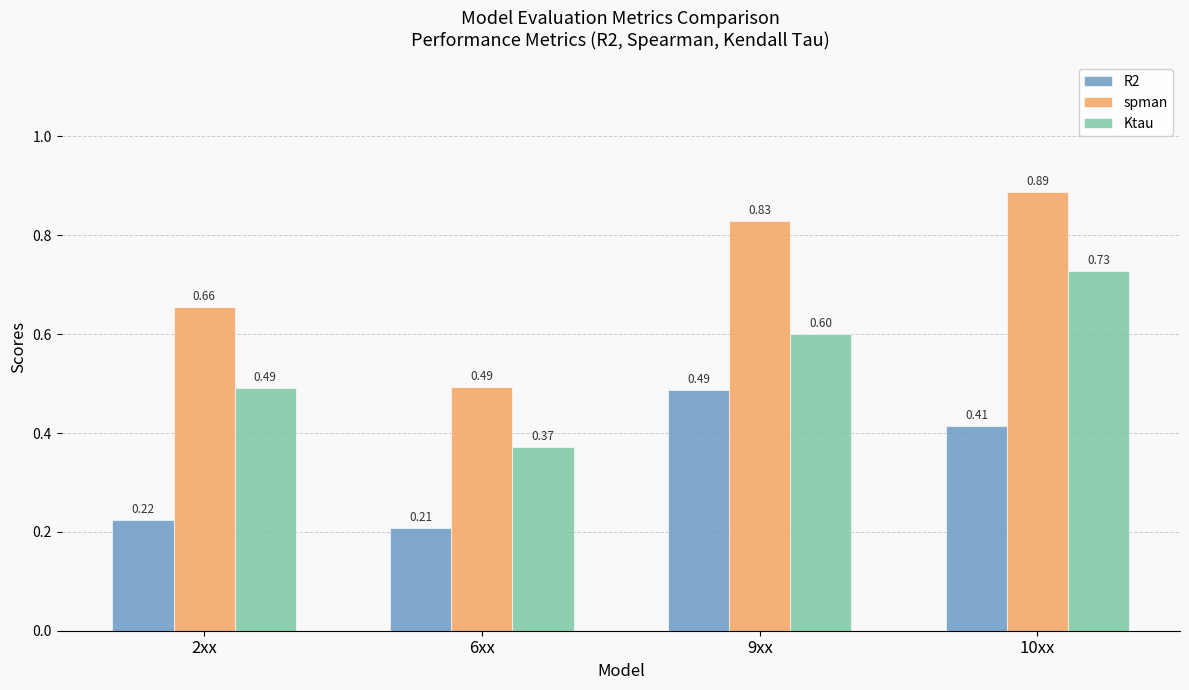

Which series changed the most between 2xx and 6xx?

spman